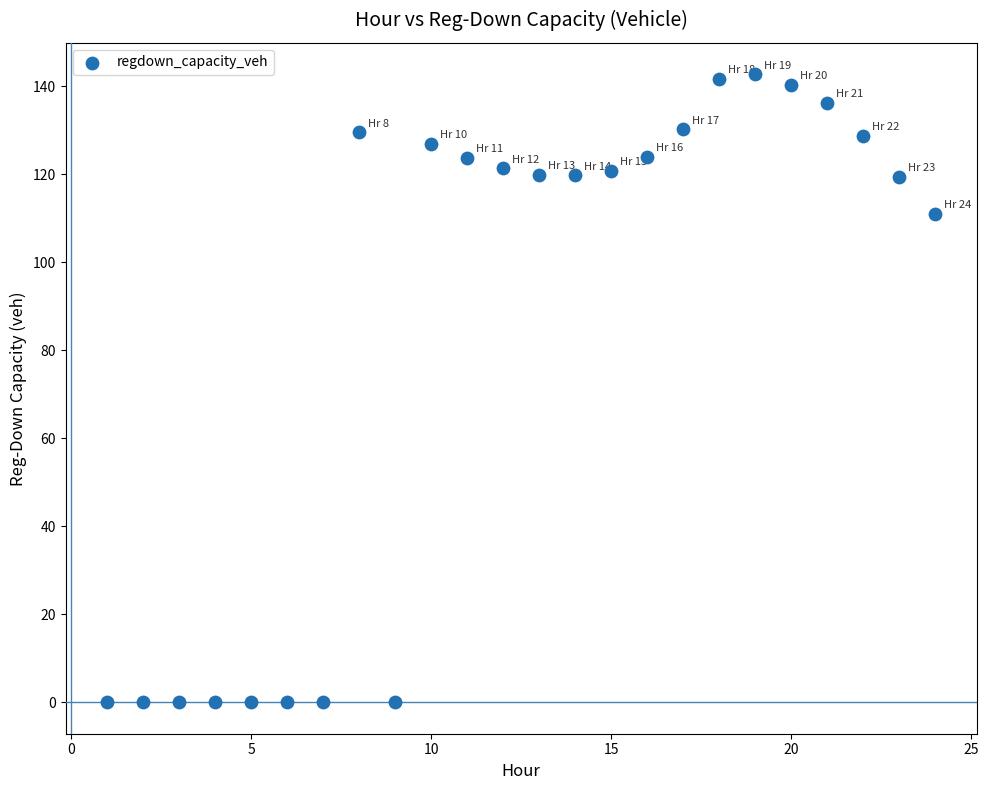

What Y value in the scatter plot is closest to 71?

111.0